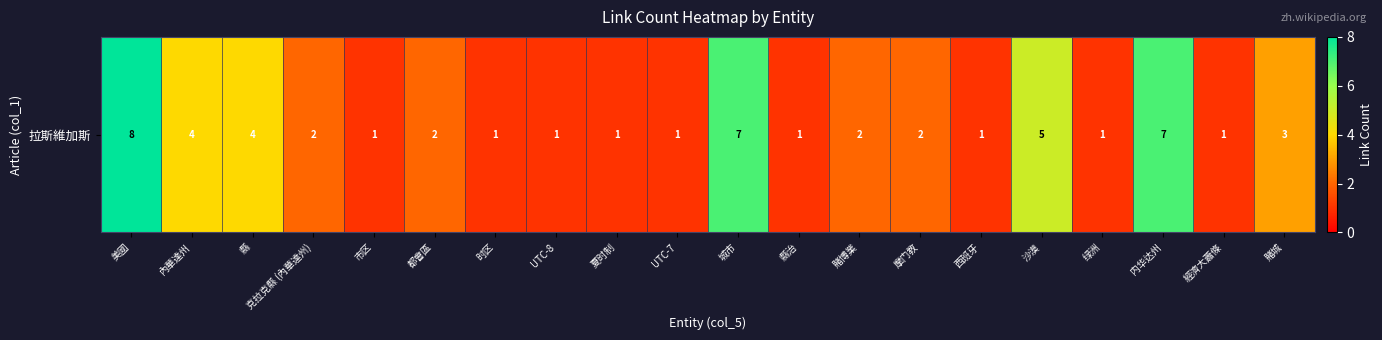

What is the change in value from 都會區 to 绿洲?

-1